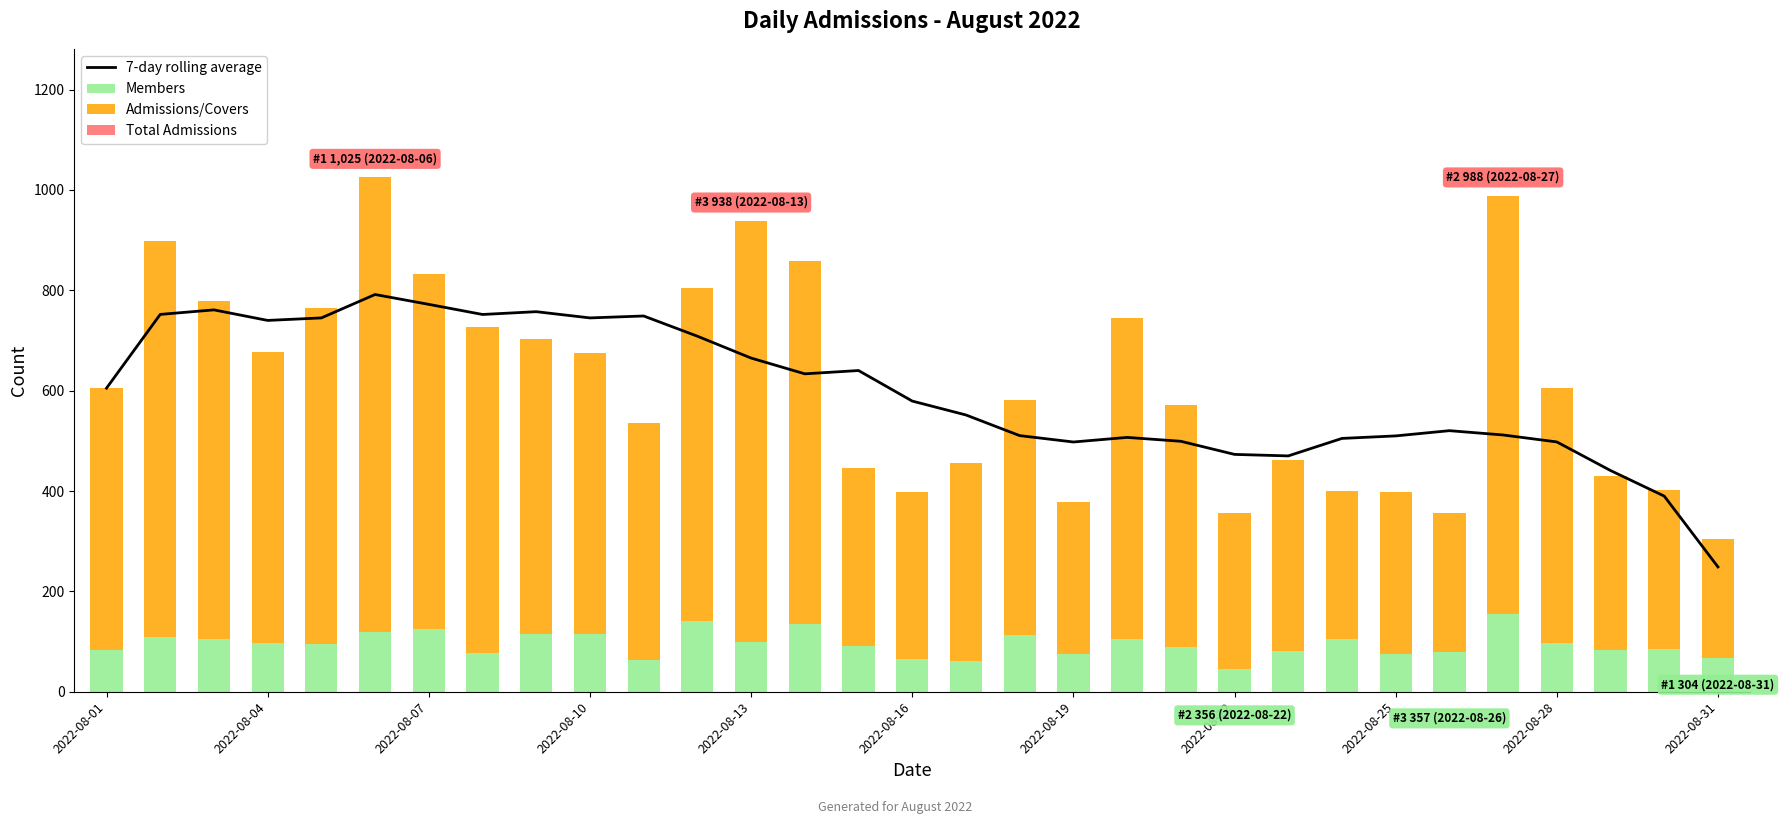

What is the maximum value for Members?

154